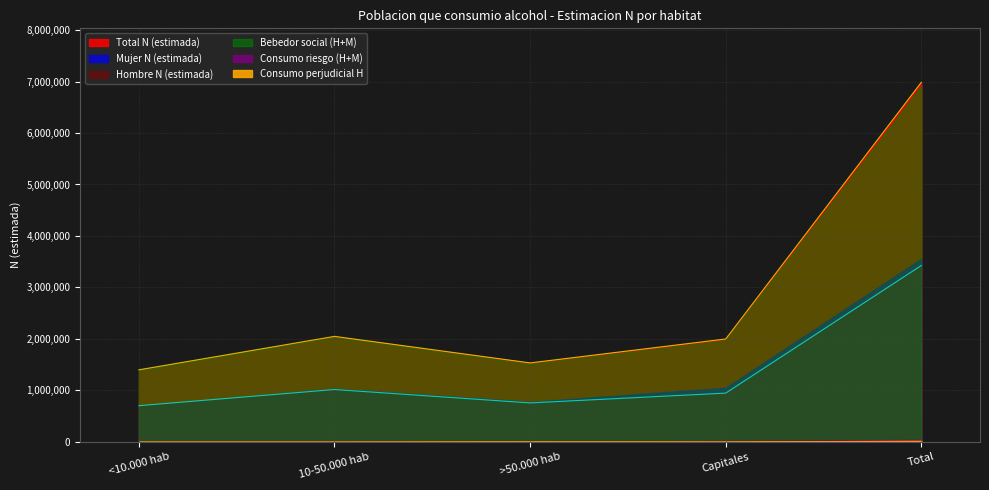

At which category does Hombre N (estimada) reach its first local peak?

10-50.000 hab